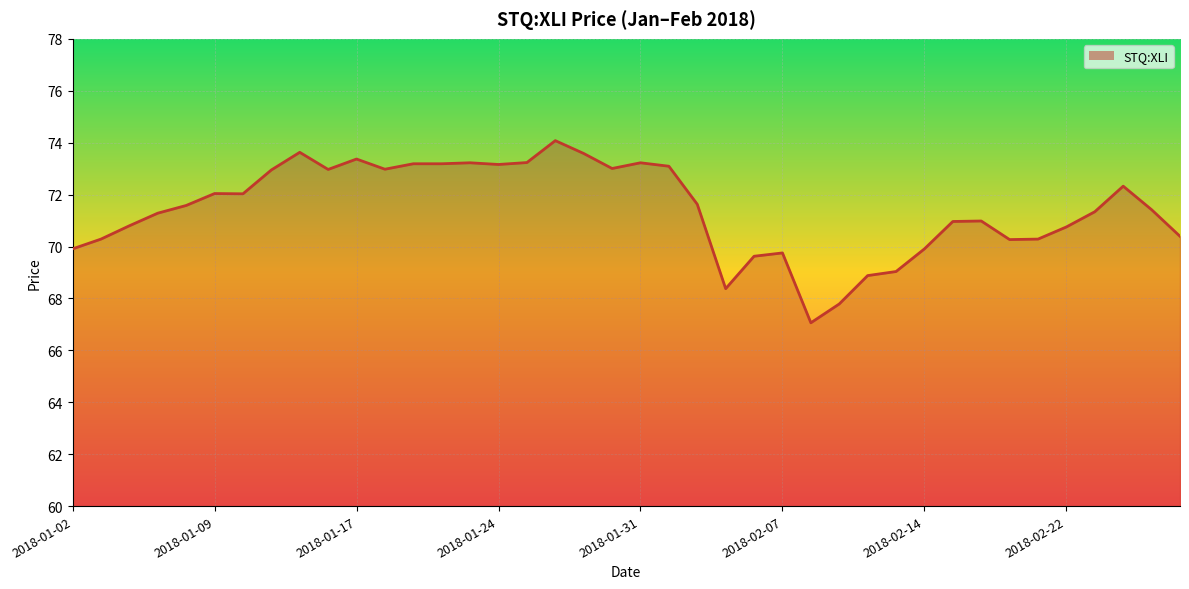

True or false: the data shows 22.9 at 2018-01-31.

False